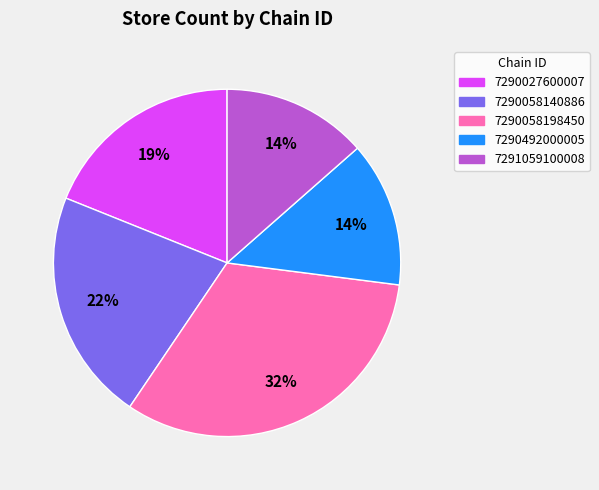

To the nearest percent, what portion does 7290027600007 represent?

19%